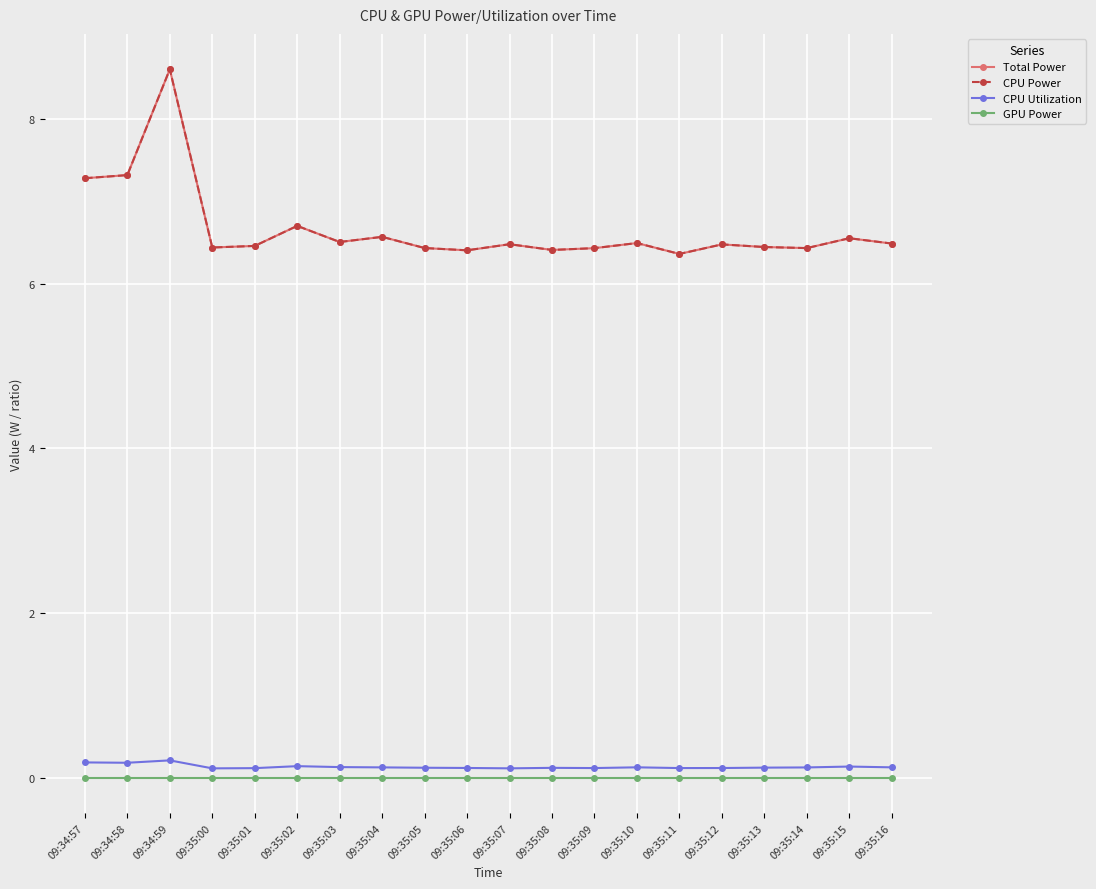

Reading right to left, extract all data points from this chart.

Total Power: 6.5	6.6	6.4	6.4	6.5	6.4	6.5	6.4	6.4	6.5	6.4	6.4	6.6	6.5	6.7	6.5	6.4	8.6	7.3	7.3
CPU Power: 6.5	6.6	6.4	6.4	6.5	6.4	6.5	6.4	6.4	6.5	6.4	6.4	6.6	6.5	6.7	6.5	6.4	8.6	7.3	7.3
CPU Utilization: 0.1	0.1	0.1	0.1	0.1	0.1	0.1	0.1	0.1	0.1	0.1	0.1	0.1	0.1	0.1	0.1	0.1	0.2	0.2	0.2
GPU Power: 0.0	0.0	0.0	0.0	0.0	0.0	0.0	0.0	0.0	0.0	0.0	0.0	0.0	0.0	0.0	0.0	0.0	0.0	0.0	0.0